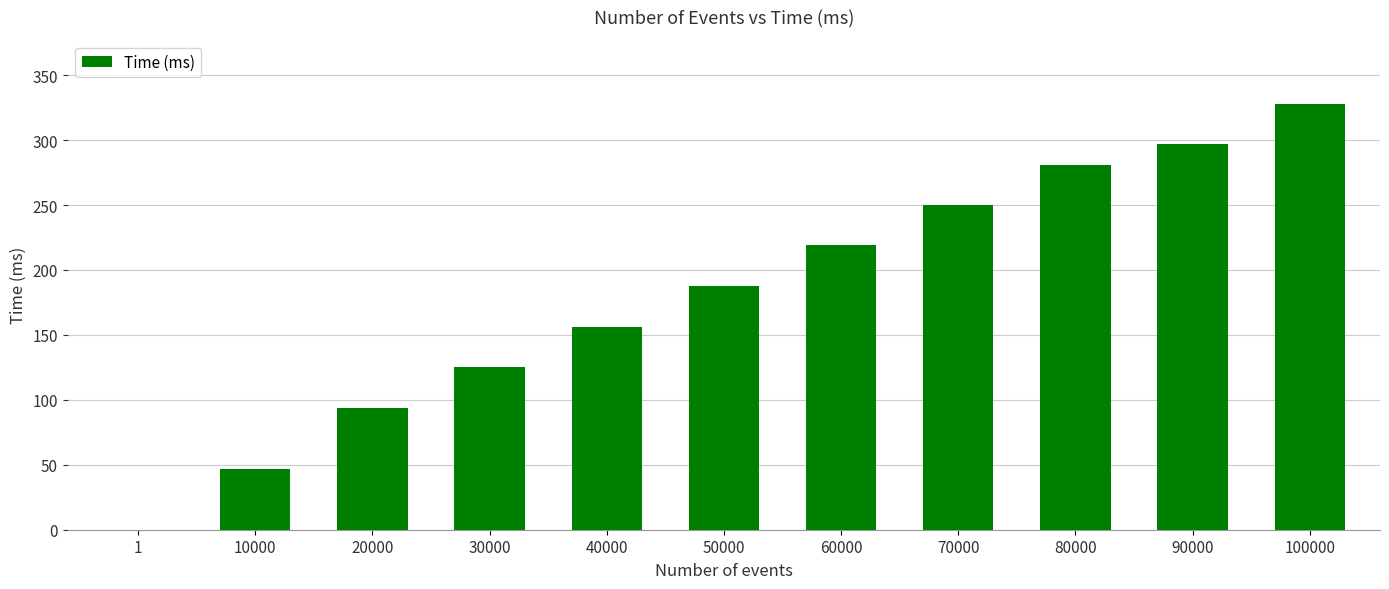

At which label is the value closest to 164?

40000